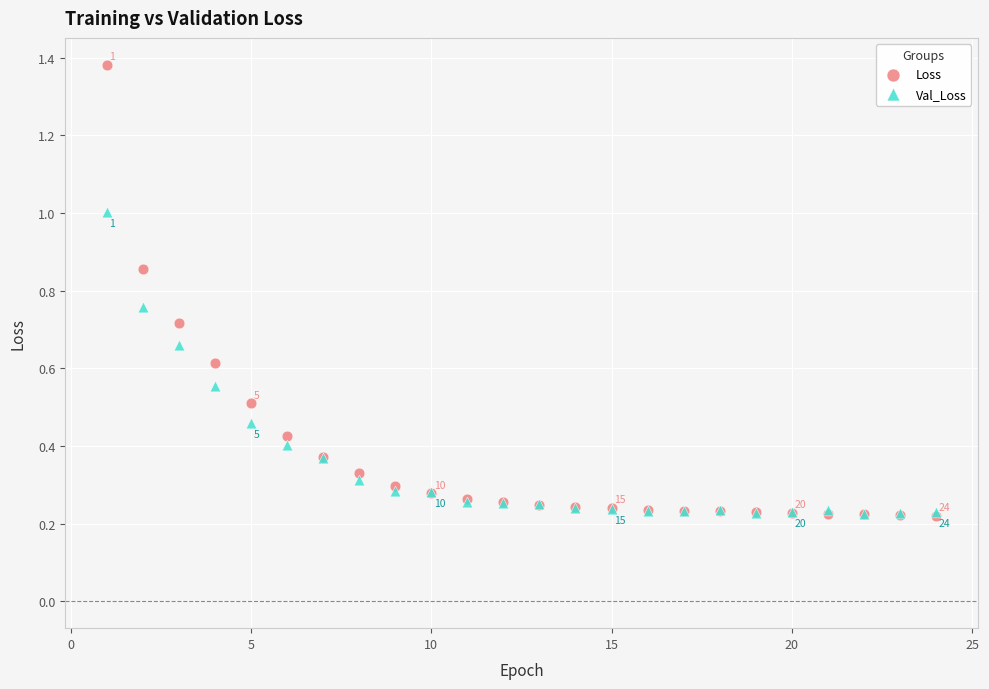

Which series has the widest spread of Y values?

Loss